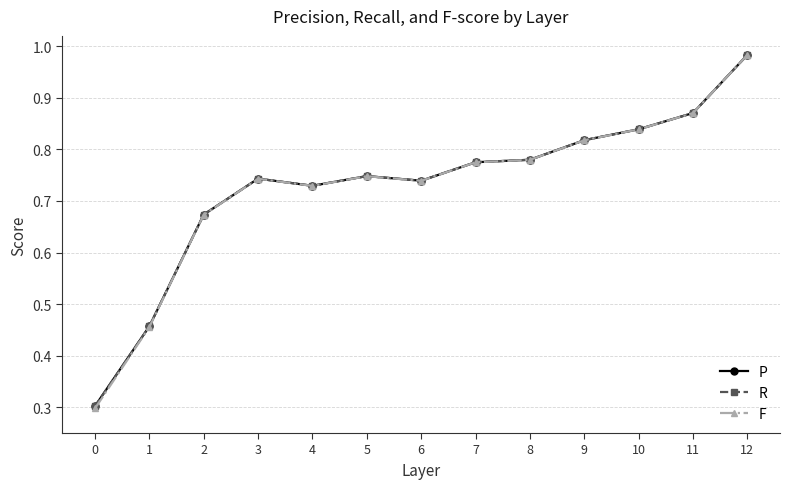

At how many categories does at least one series exceed 0?

13